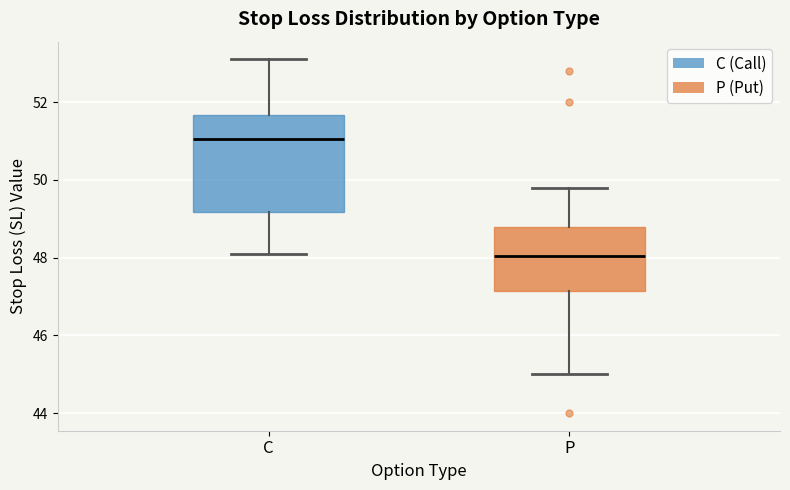

Which box has the lowest median line?

P